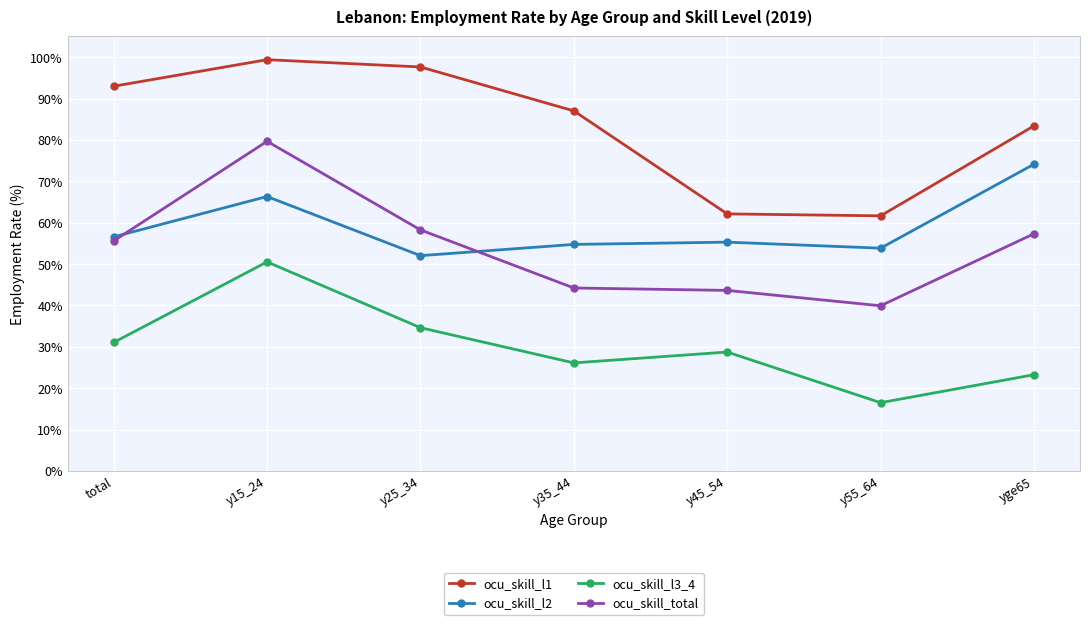

Rank the series at y15_24 from highest to lowest value.

ocu_skill_l1, ocu_skill_total, ocu_skill_l2, ocu_skill_l3_4